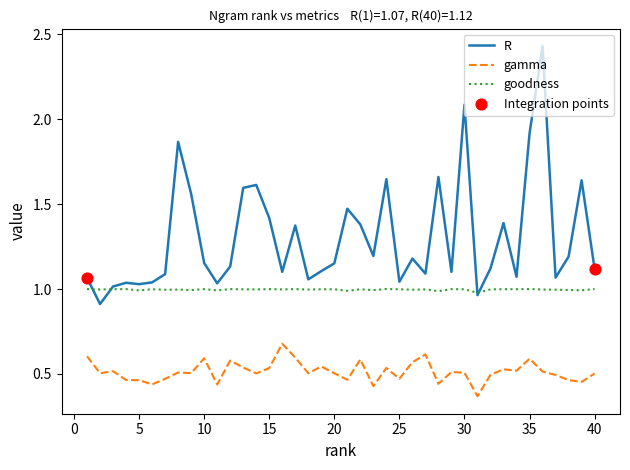

List the series in order of their overall mean, lowest first.

gamma, goodness, R